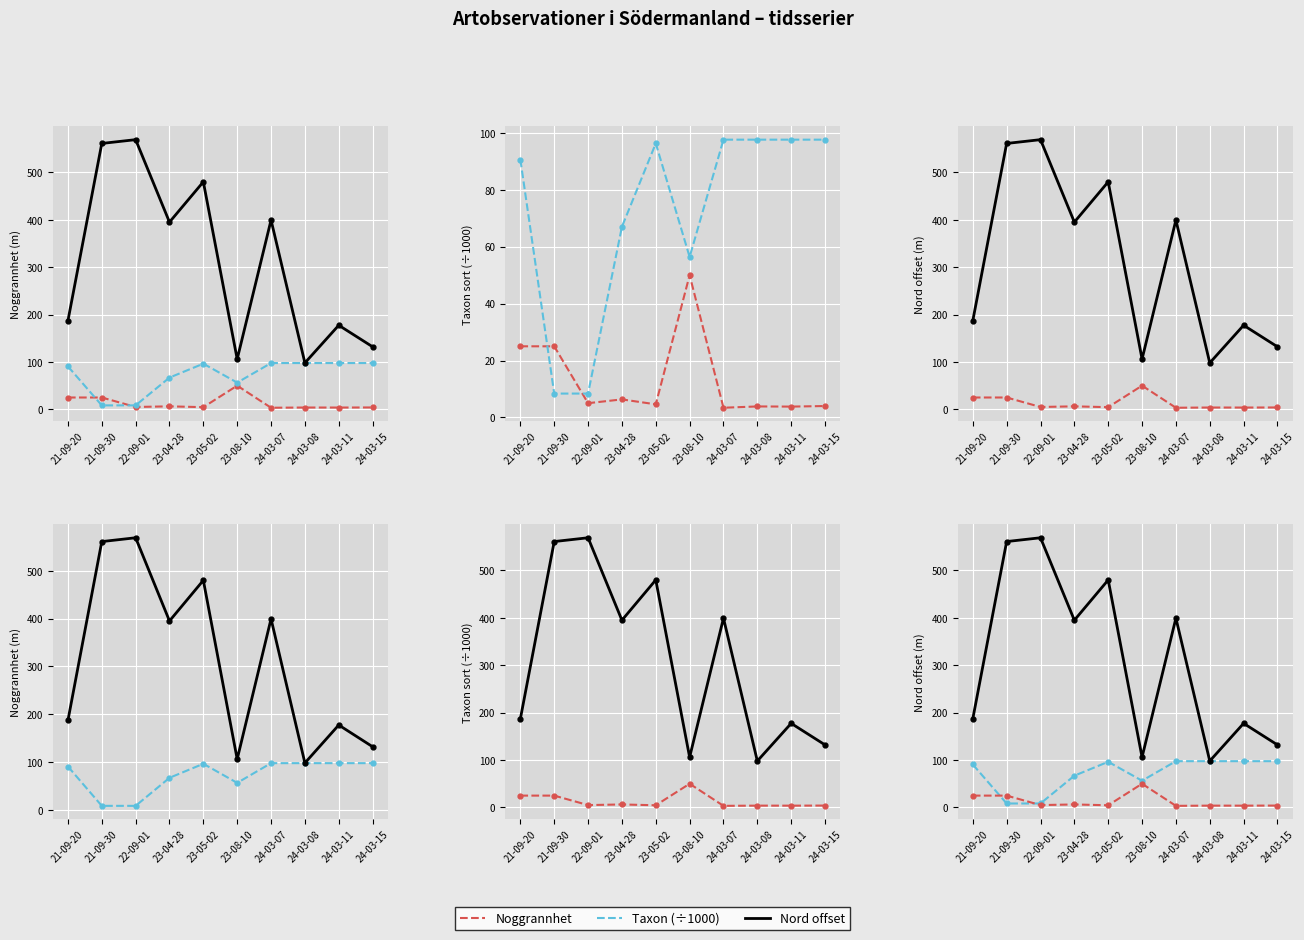

How many lines are shown in the chart?

3